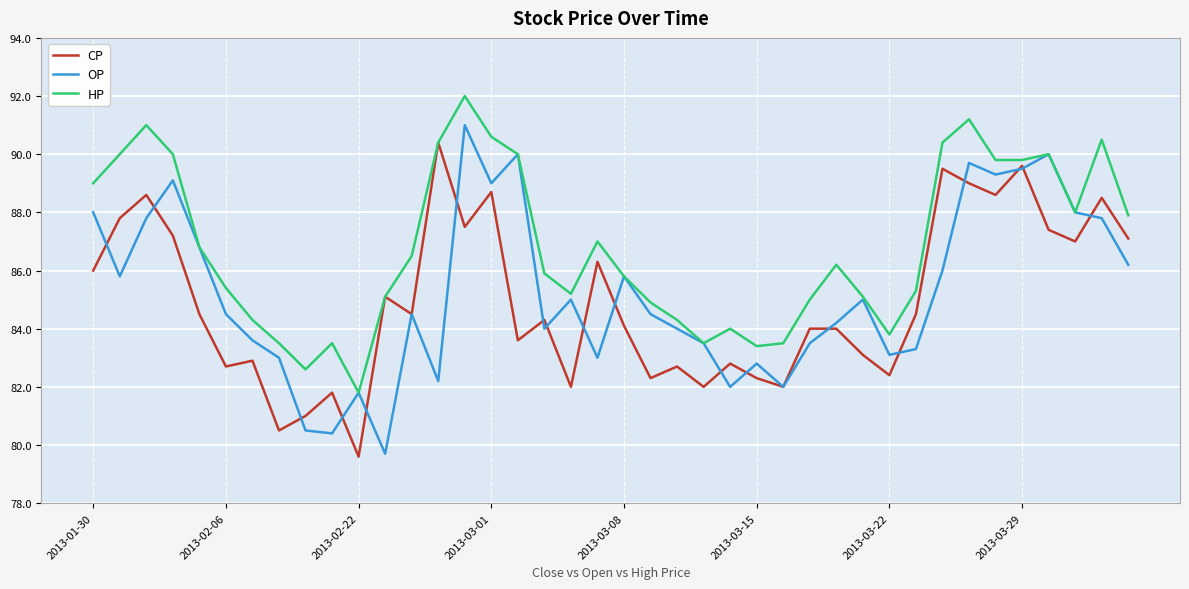

What is the highest value of the CP series?

90.4